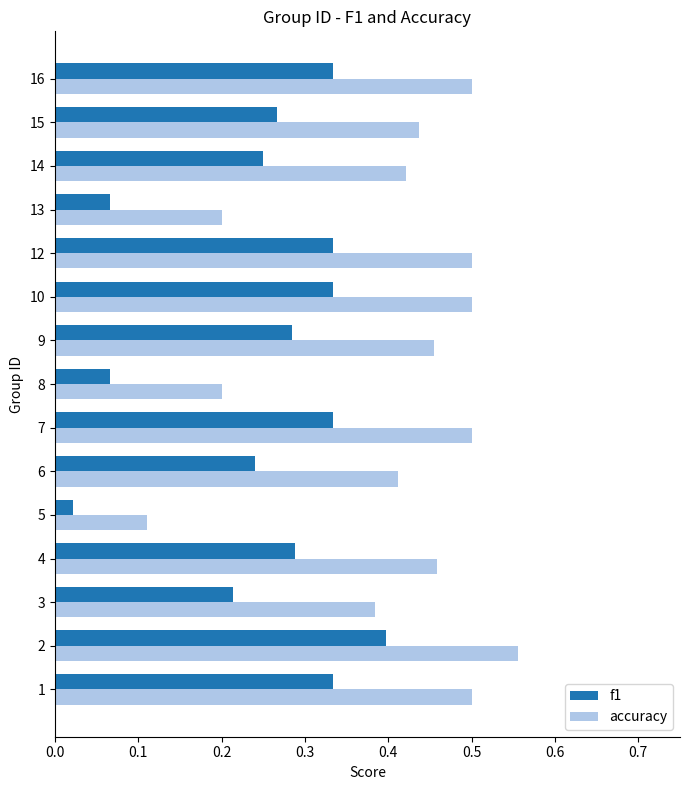

Which series has the largest total across all categories?

accuracy